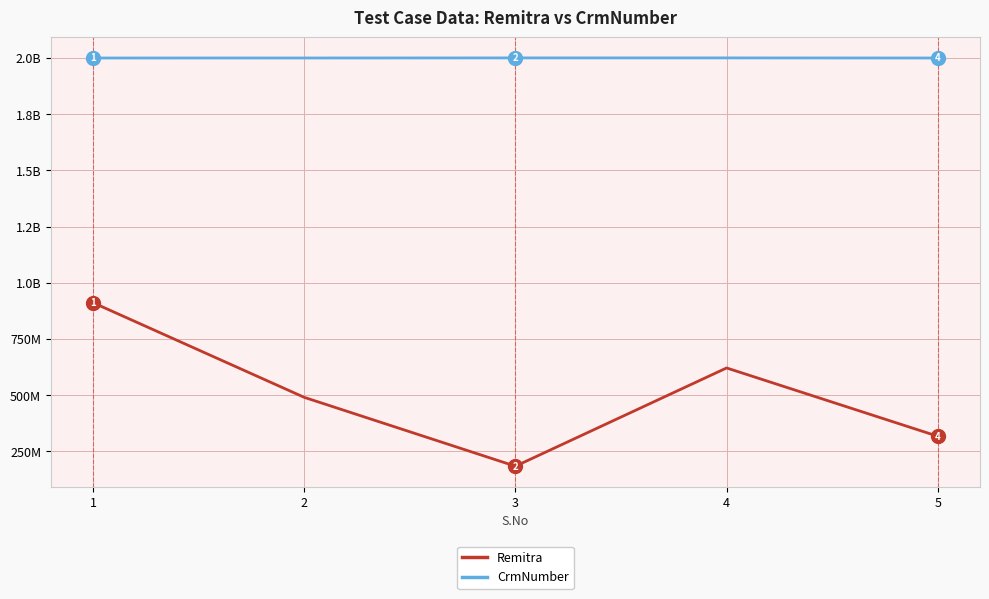

Does the chart display data point markers on the line(s)?

No